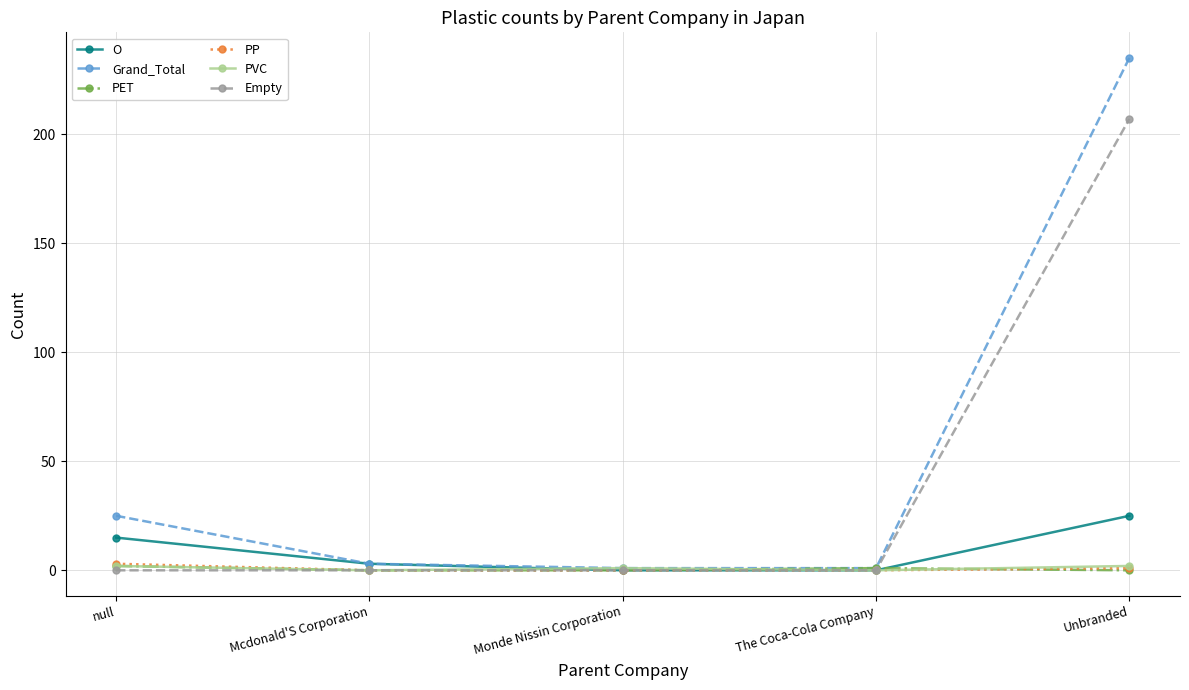

Where does the Grand_Total series first go above 3?

null